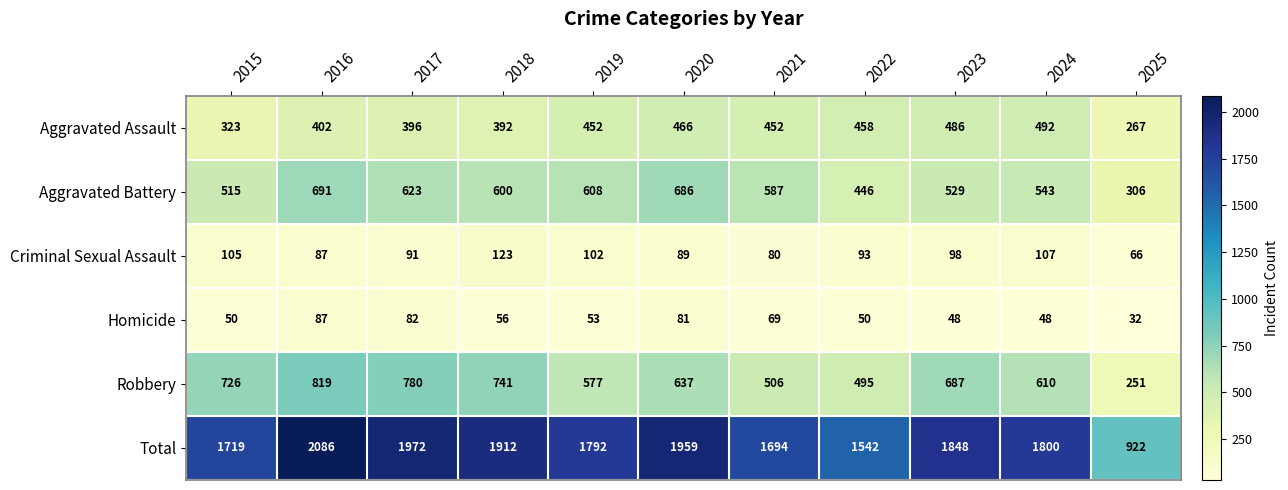

Read the Homicide value at 2025.

32